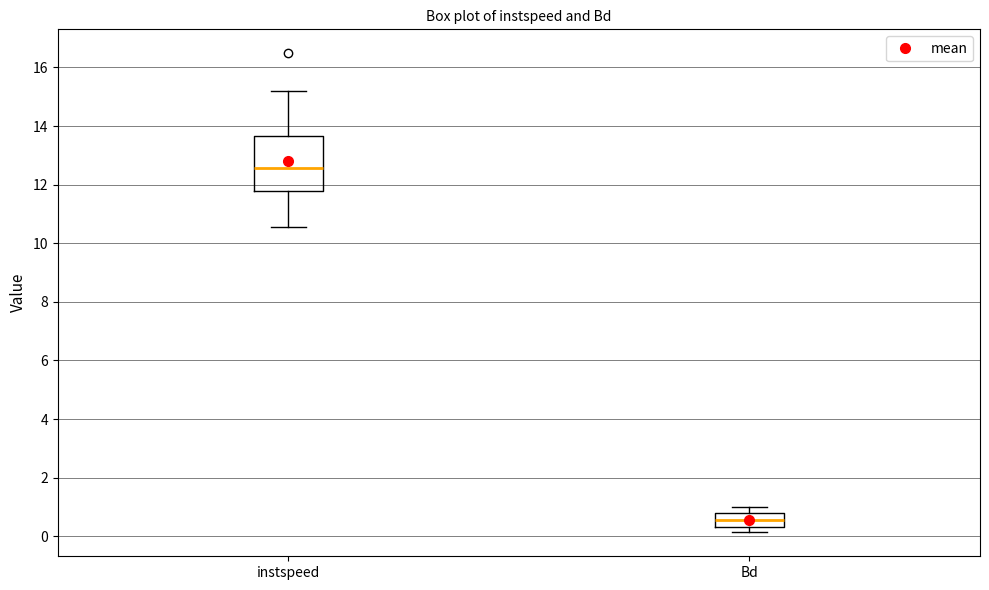

Reading left to right, read every box against the y-axis: the position of its median line, the range the box covers, and the ends of its whiskers. The values are not printed on the chart, so give them approximately, as read against the axis.

instspeed: median 12.6, box 11.8 to 13.6, whiskers 10.6 to 15.2
Bd: median 0.6, box 0.4 to 0.8, whiskers 0.2 to 1.0